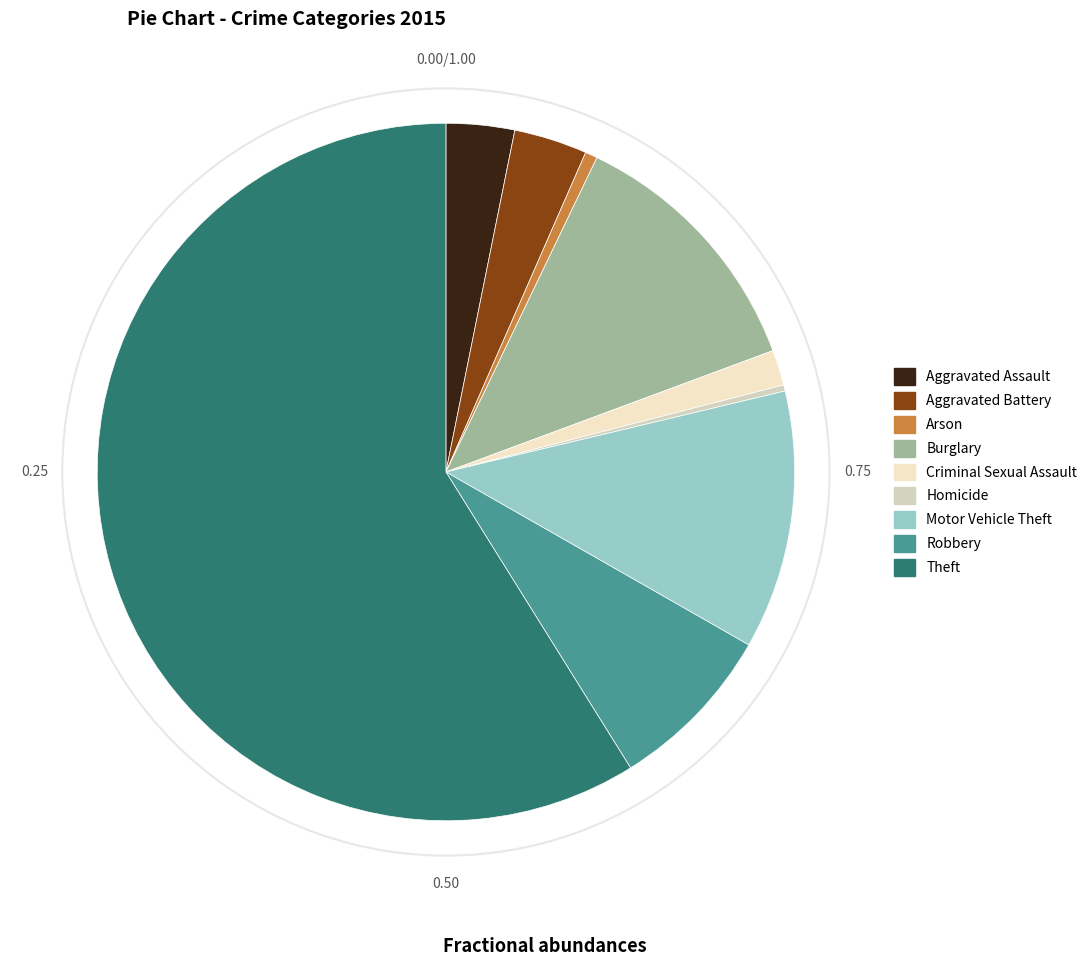

How many segments does this pie chart have?

9